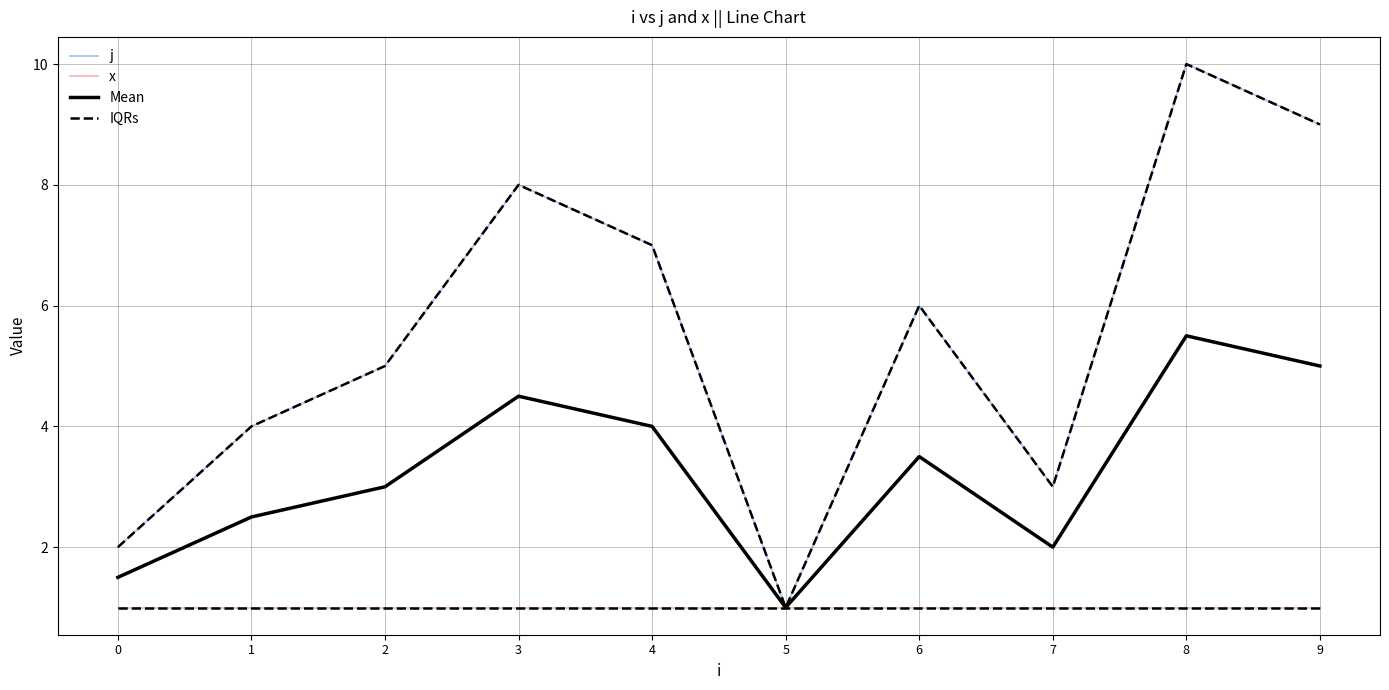

Which category has the lowest value in the j series?

5